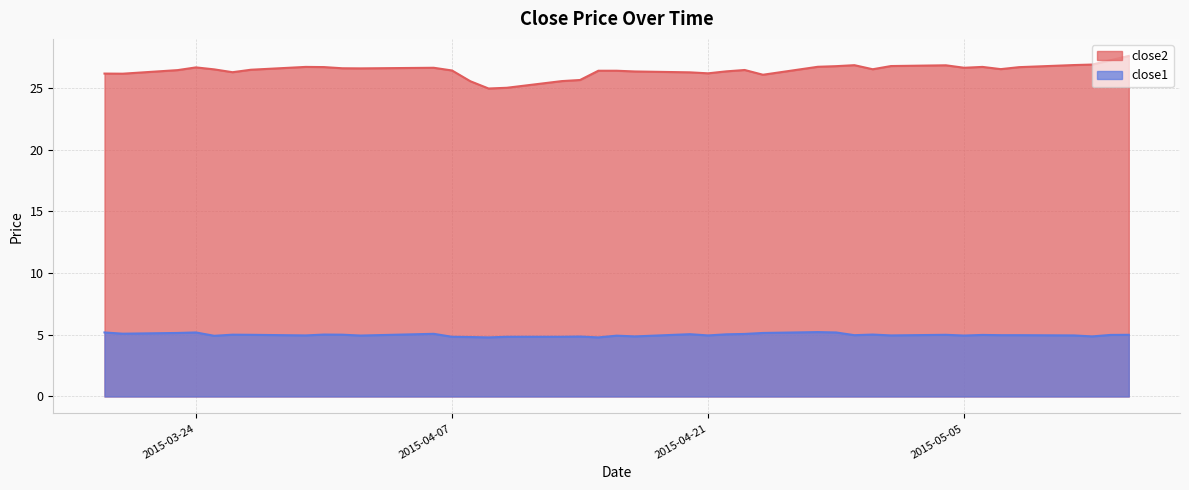

How many lines are shown in the chart?

2